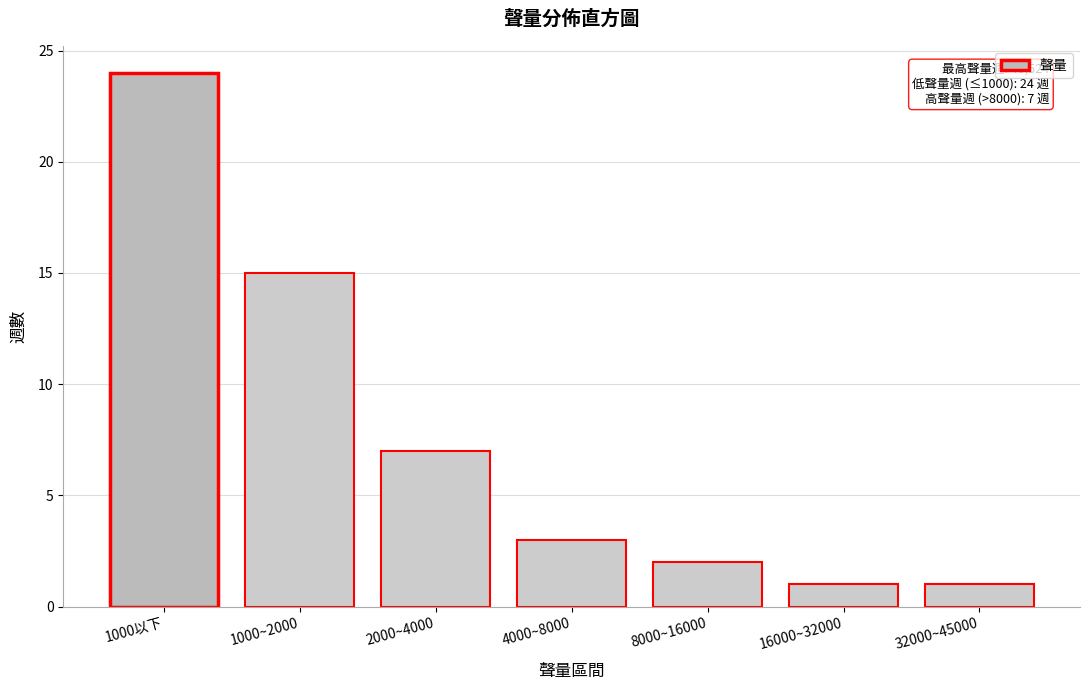

Reading left to right, extract all data points from this chart.

1000以下=24	1000~2000=15	2000~4000=7	4000~8000=3	8000~16000=2	16000~32000=1	32000~45000=1